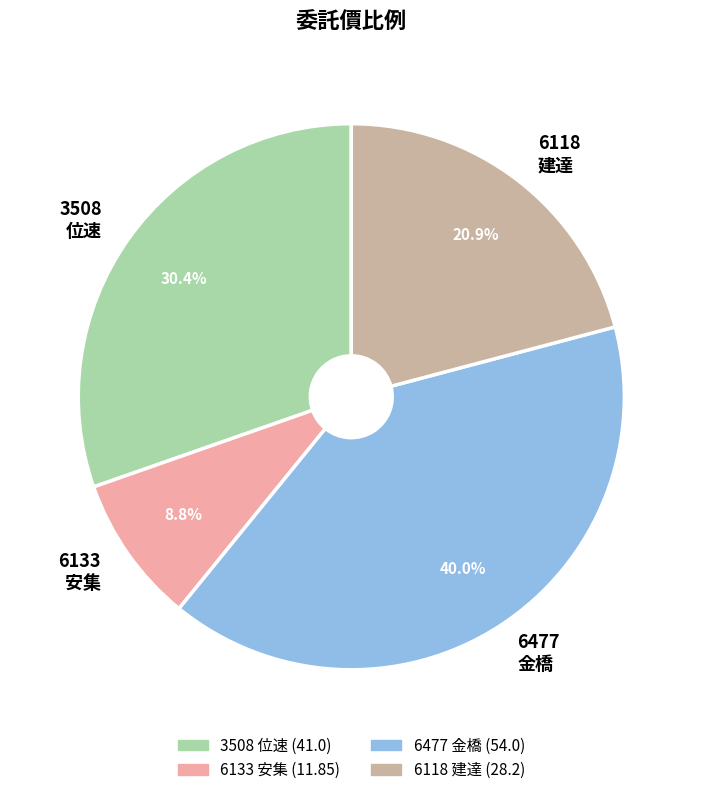

Is it true that 6118 is 21% of the pie?

True